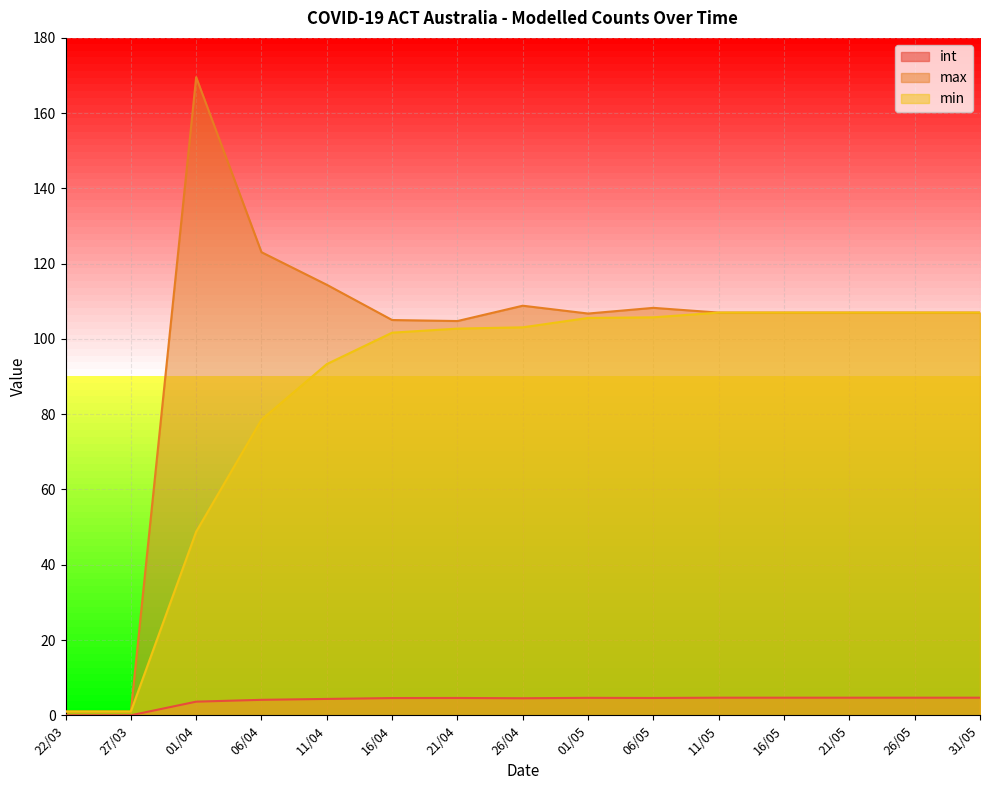

What are all the series names shown in the legend?

int, max, min